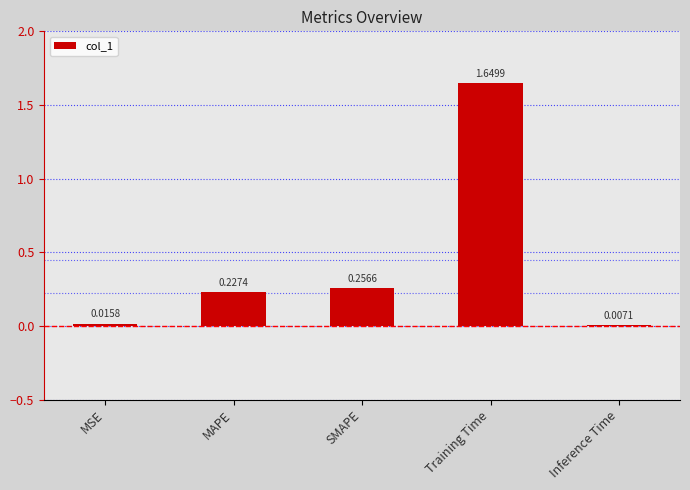

What is the change in value from SMAPE to Training Time?

+1.4